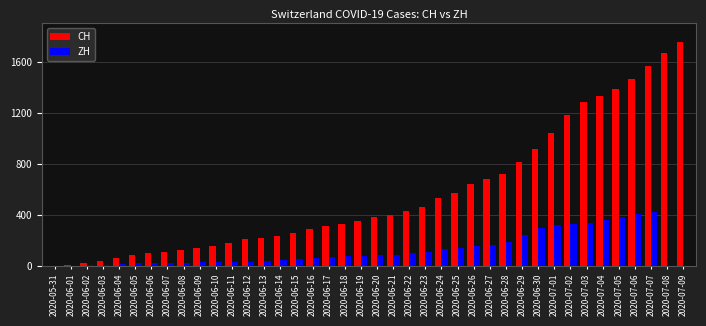

What is the sum of all ZH values?

4890